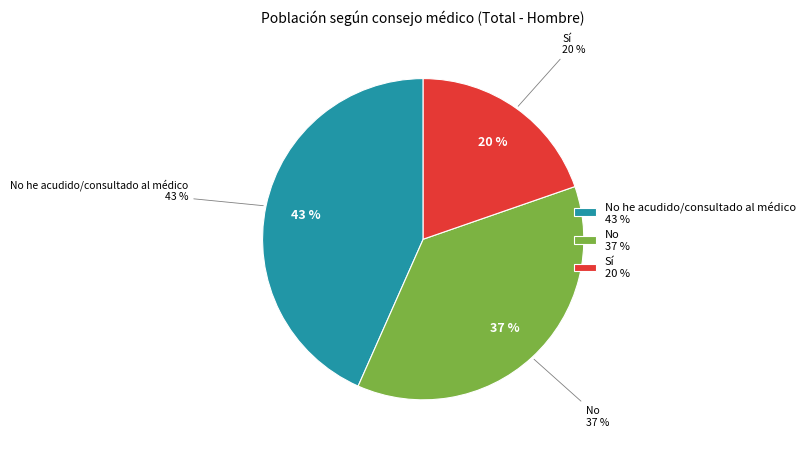

To the nearest percent, what is the difference between the Sí and No slice percentages?

17%